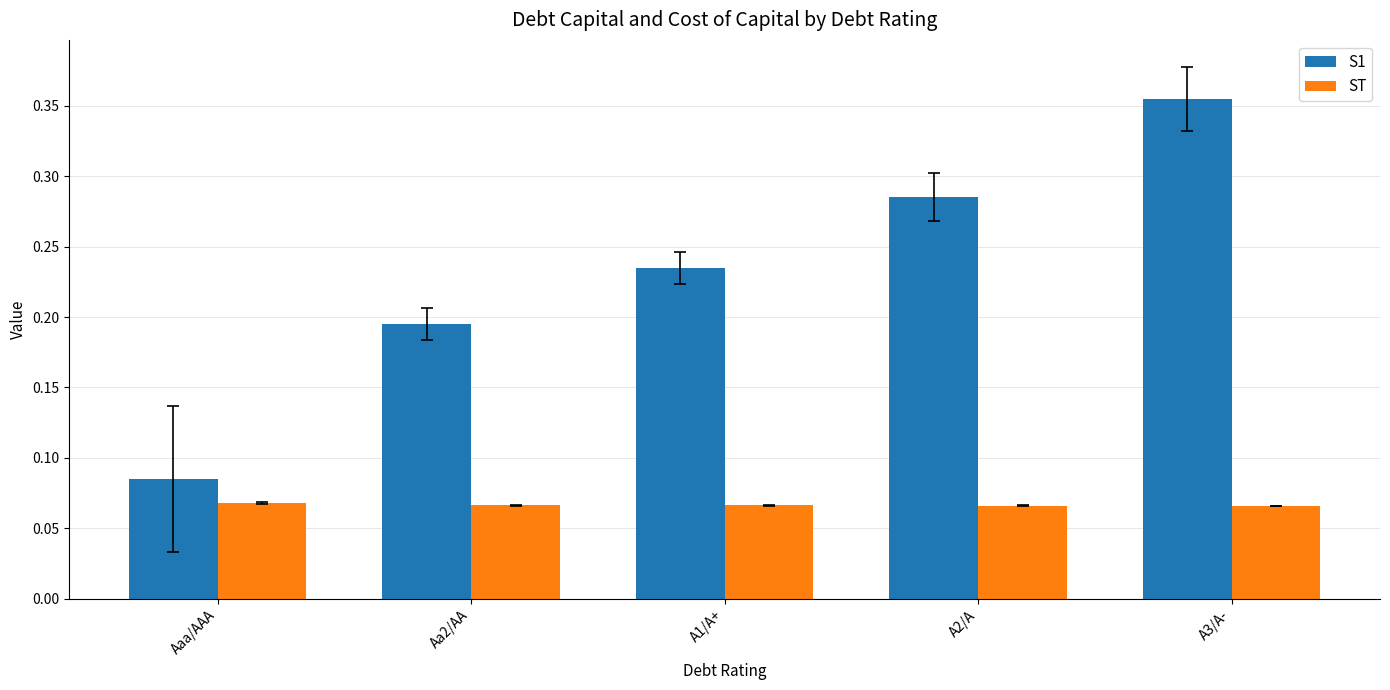

Which series changed the most between A1/A+ and A2/A?

S1